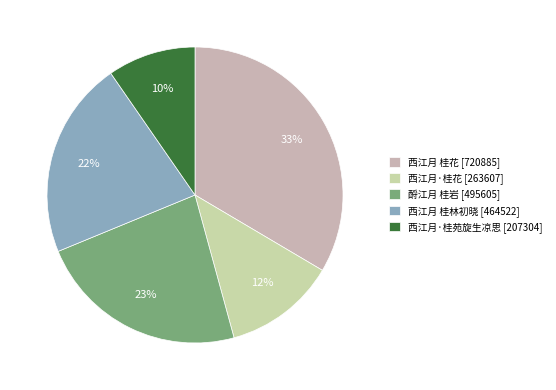

Rank the categories by value from highest to lowest.

西江月 桂花, 酹江月 桂岩, 西江月 桂林初晓, 西江月·桂花, 西江月·桂苑旋生凉思